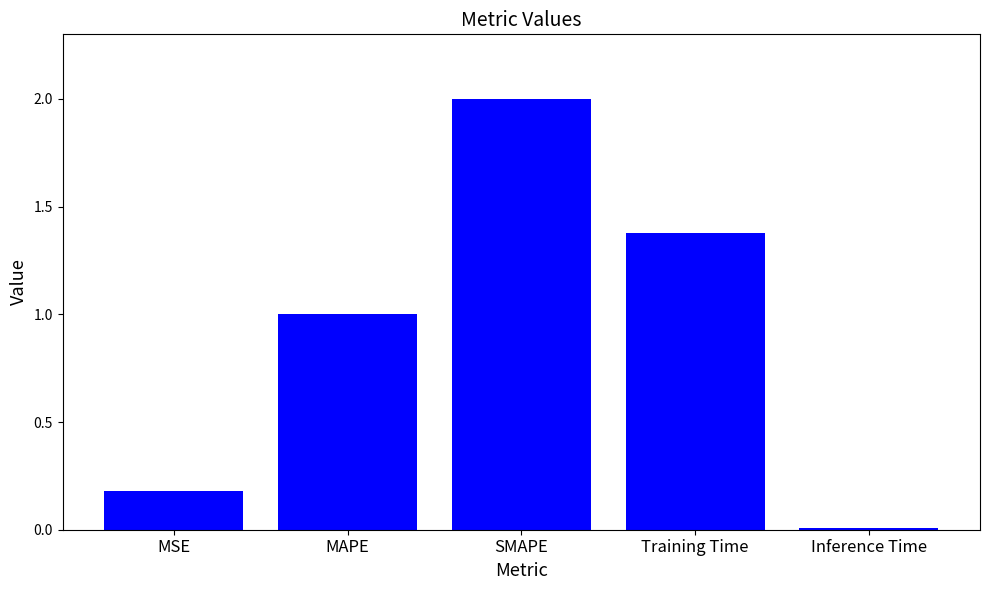

List the labels in order of value, smallest first.

Inference Time, MSE, MAPE, Training Time, SMAPE